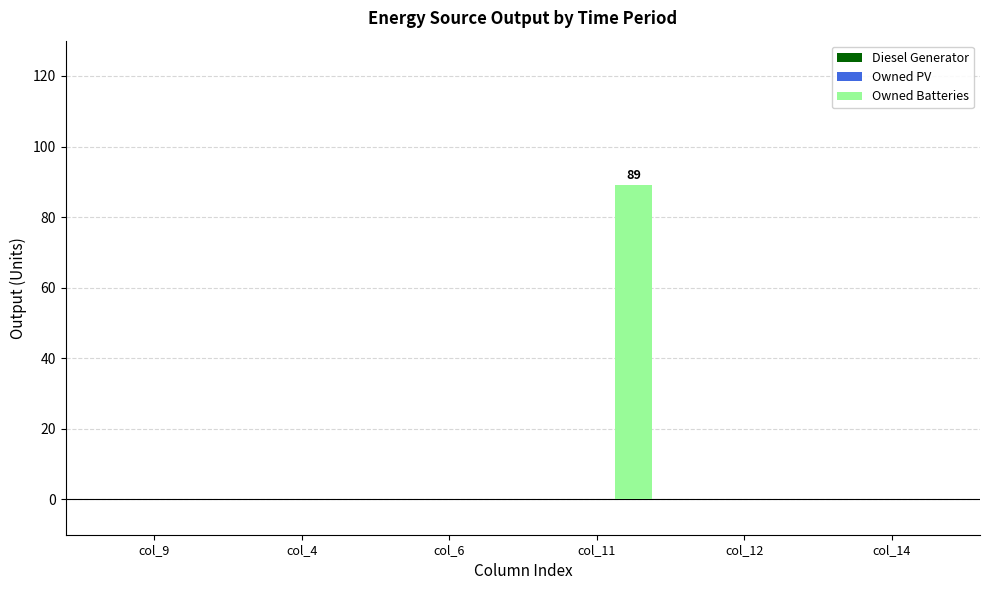

What is the change in value from col_6 to col_11?

+89